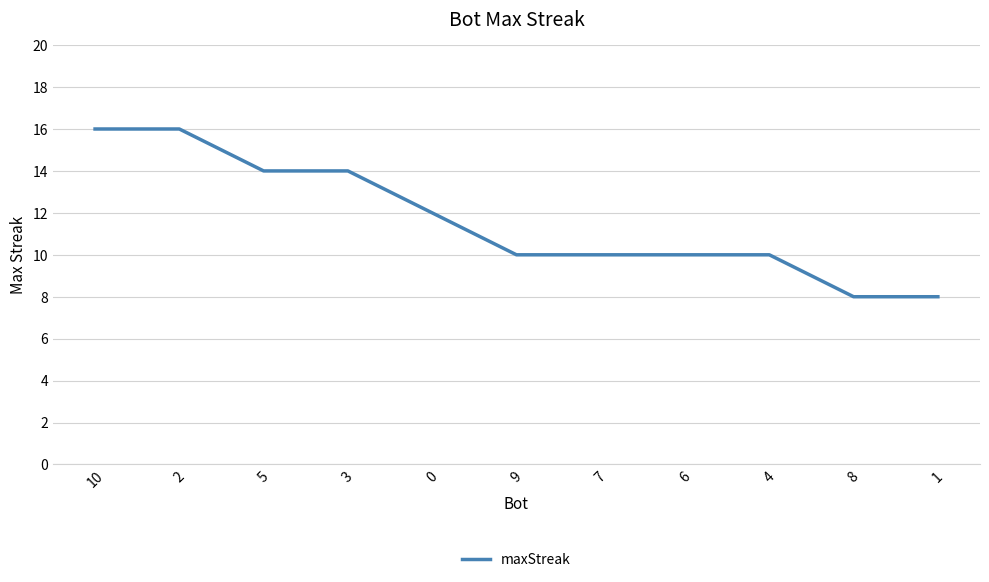

Reading left to right, extract all data points from this chart.

16	16	14	14	12	10	10	10	10	8	8